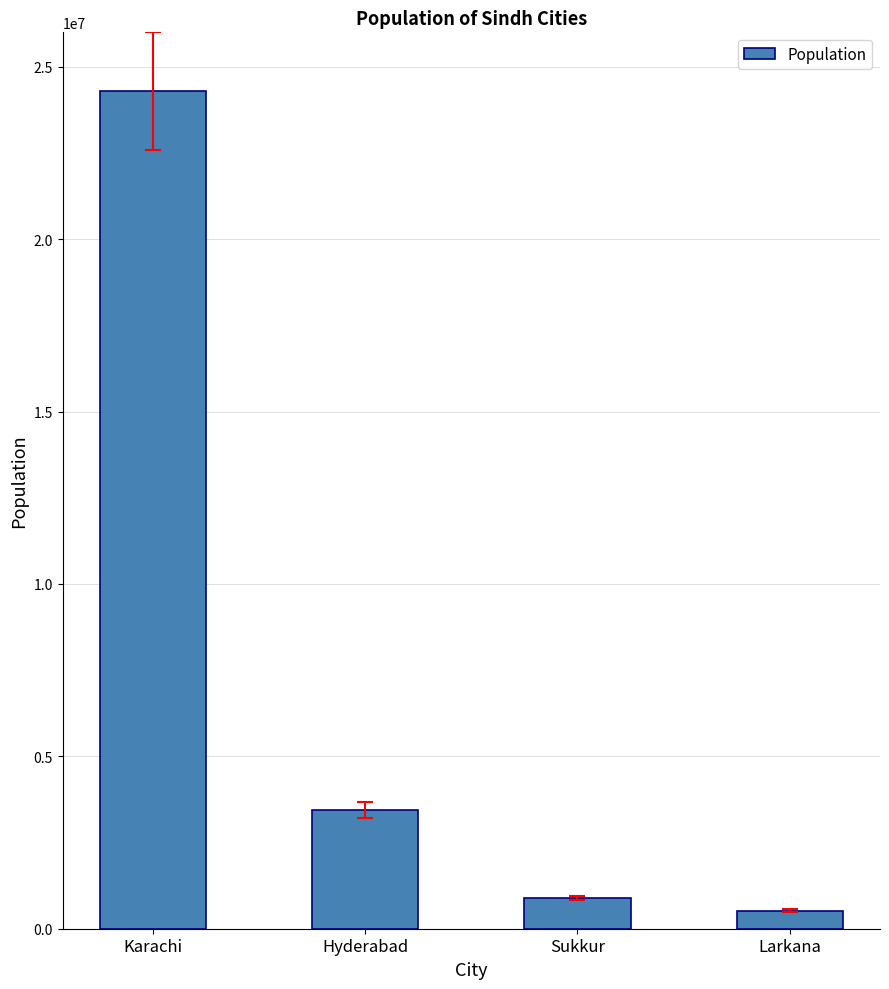

Which category has the lowest value across all series?

Larkana